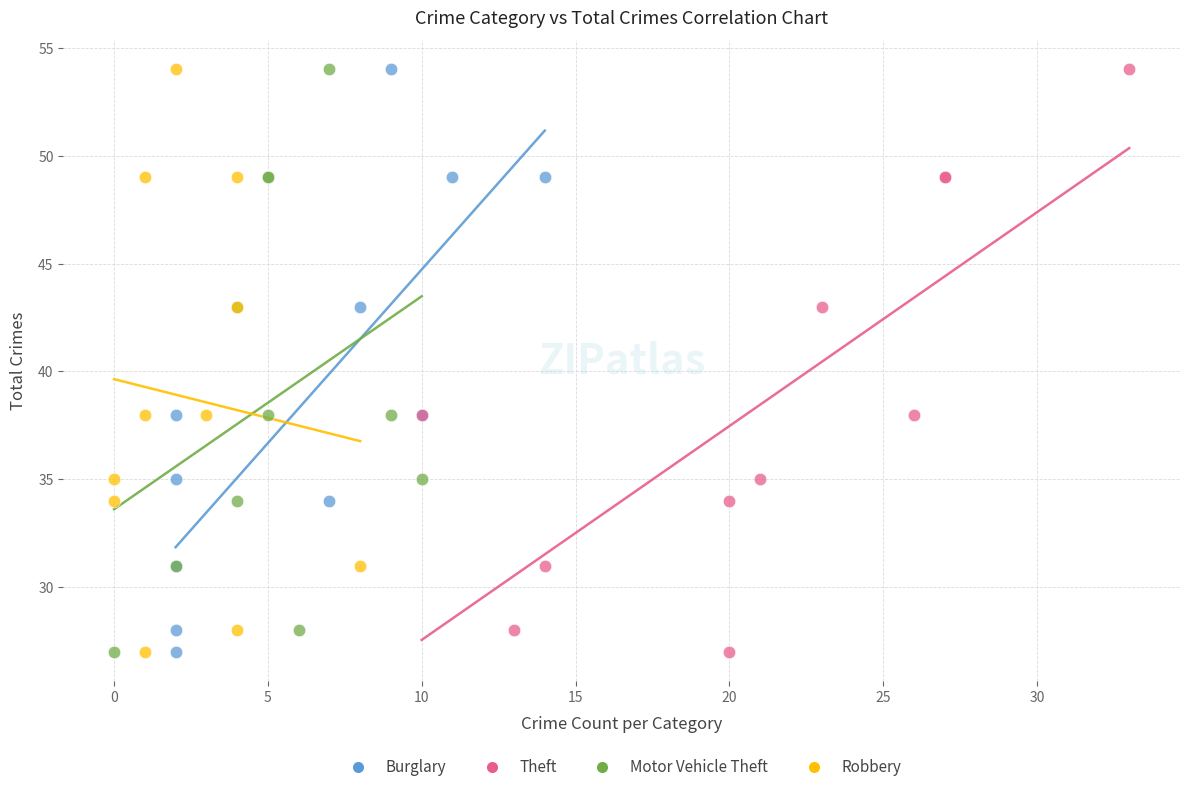

What are all the series names shown in the legend?

Burglary, Theft, Motor Vehicle Theft, Robbery